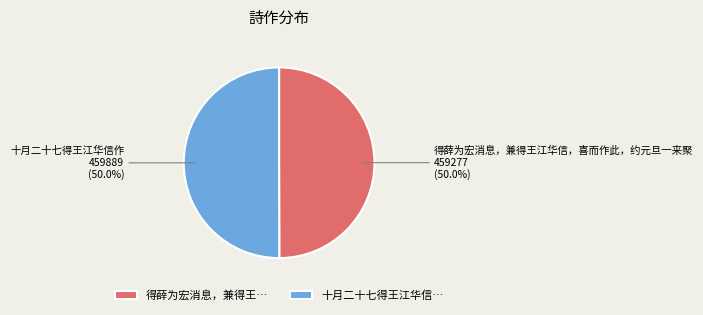

Count the number of slices in the pie.

2